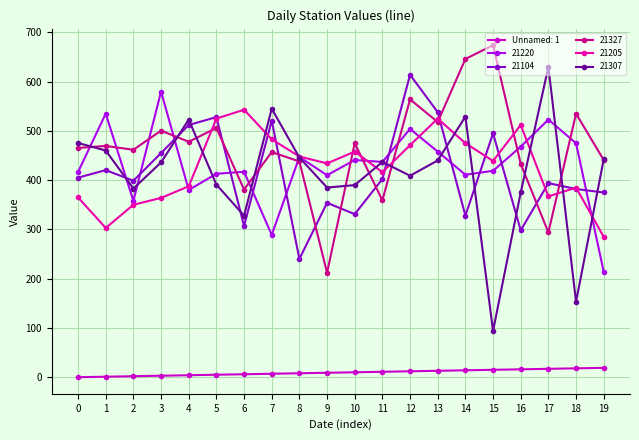

Which series has the largest total across all categories?

21327